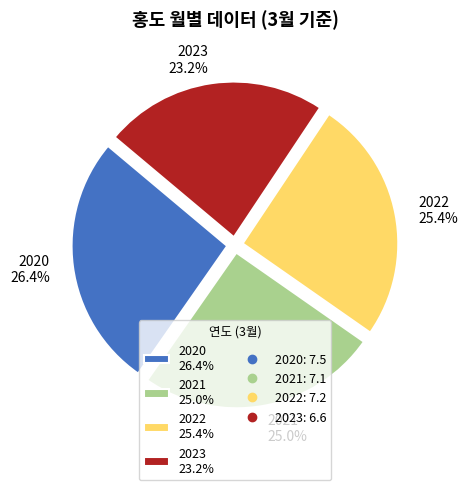

Do 2022 and 2023 together represent more than half of the pie?

No